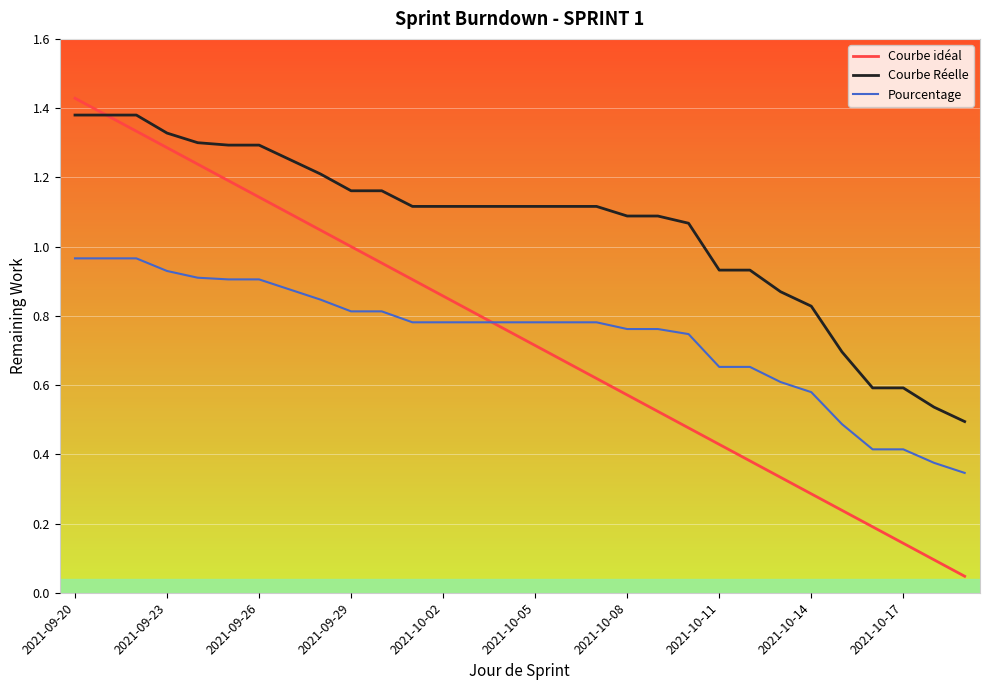

Which series has the largest total across all categories?

Courbe Réelle